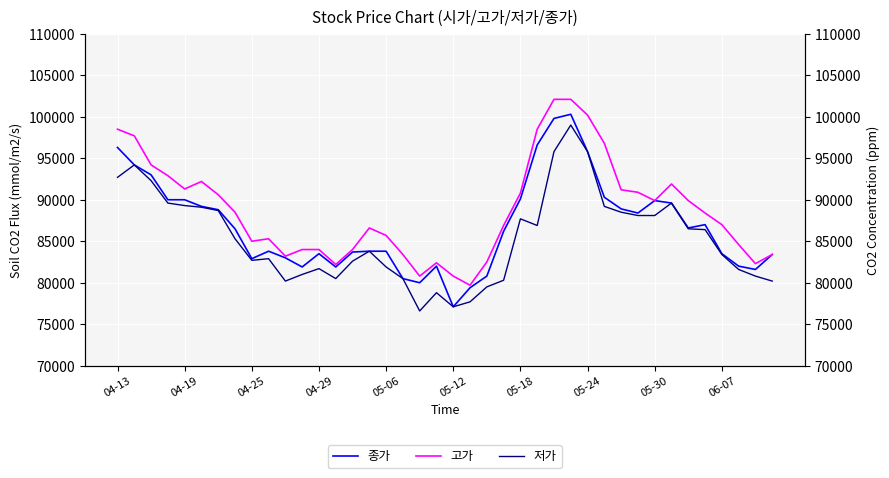

True or false: 고가 and 종가 intersect in this chart.

False